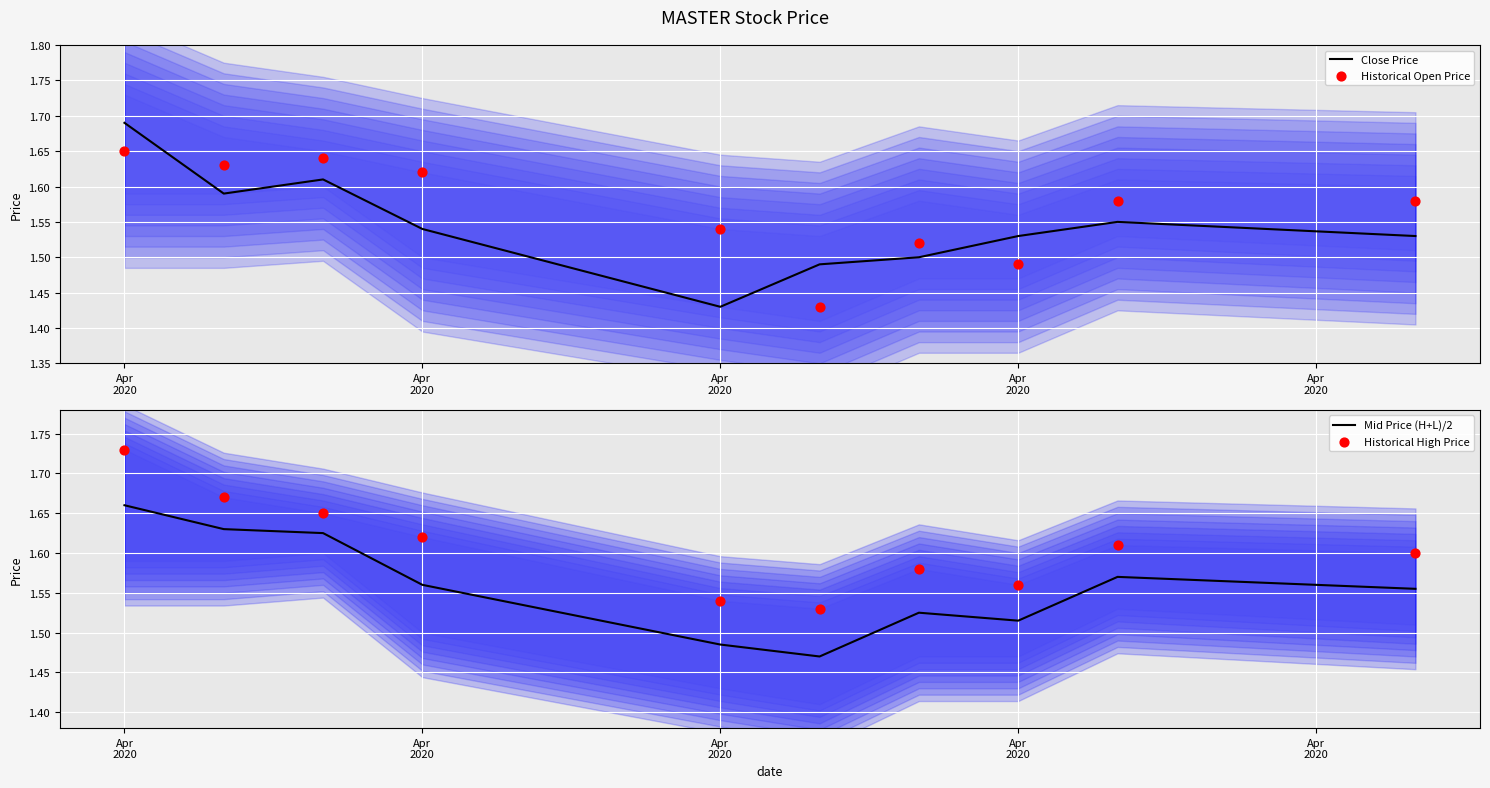

At how many categories does at least one series exceed 1?

10